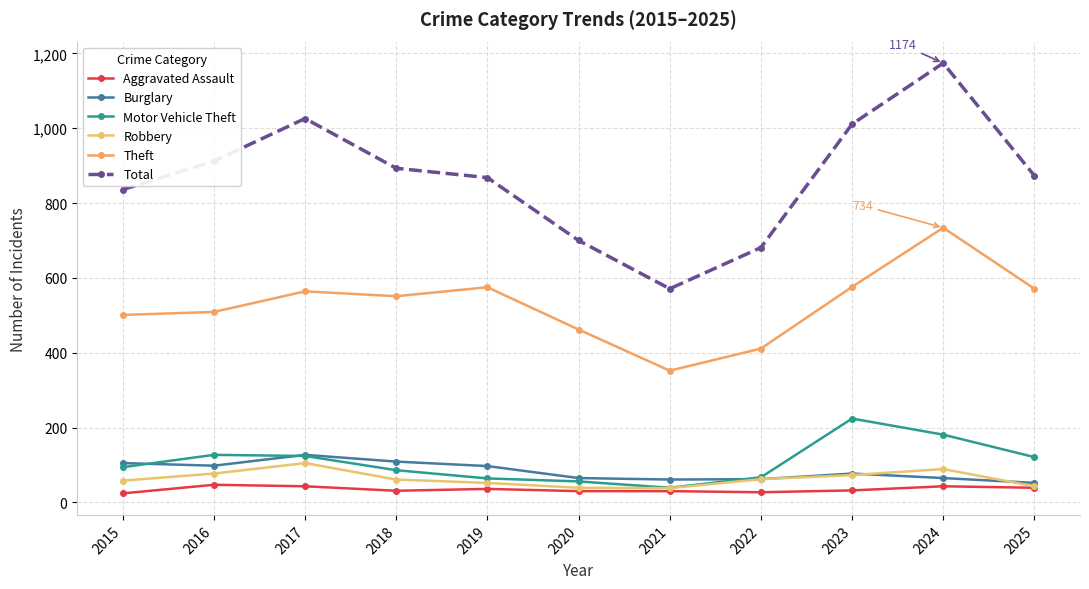

Which label corresponds to the largest value in the chart?

2024